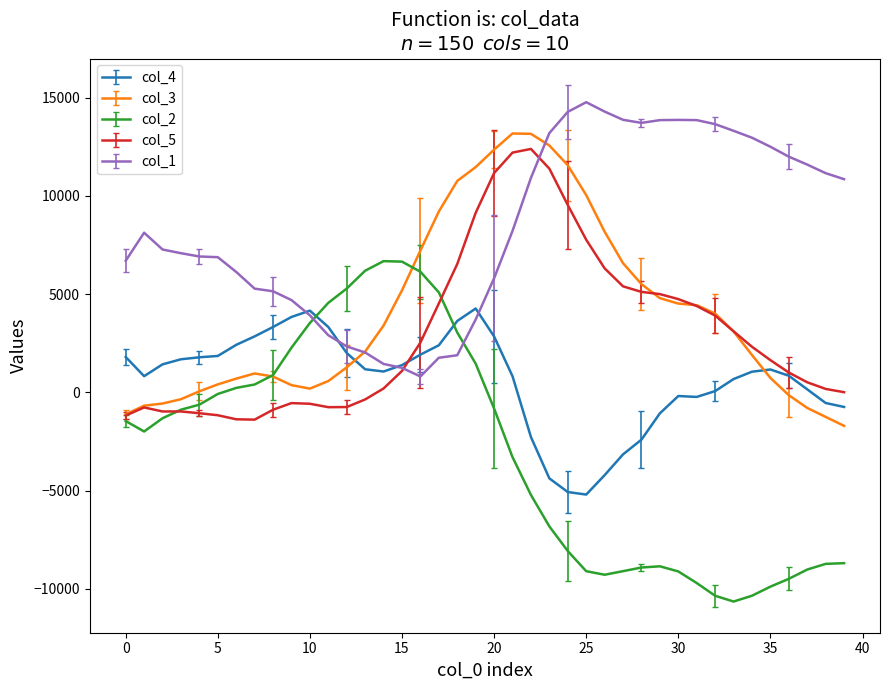

Which series has the largest total across all categories?

col_1